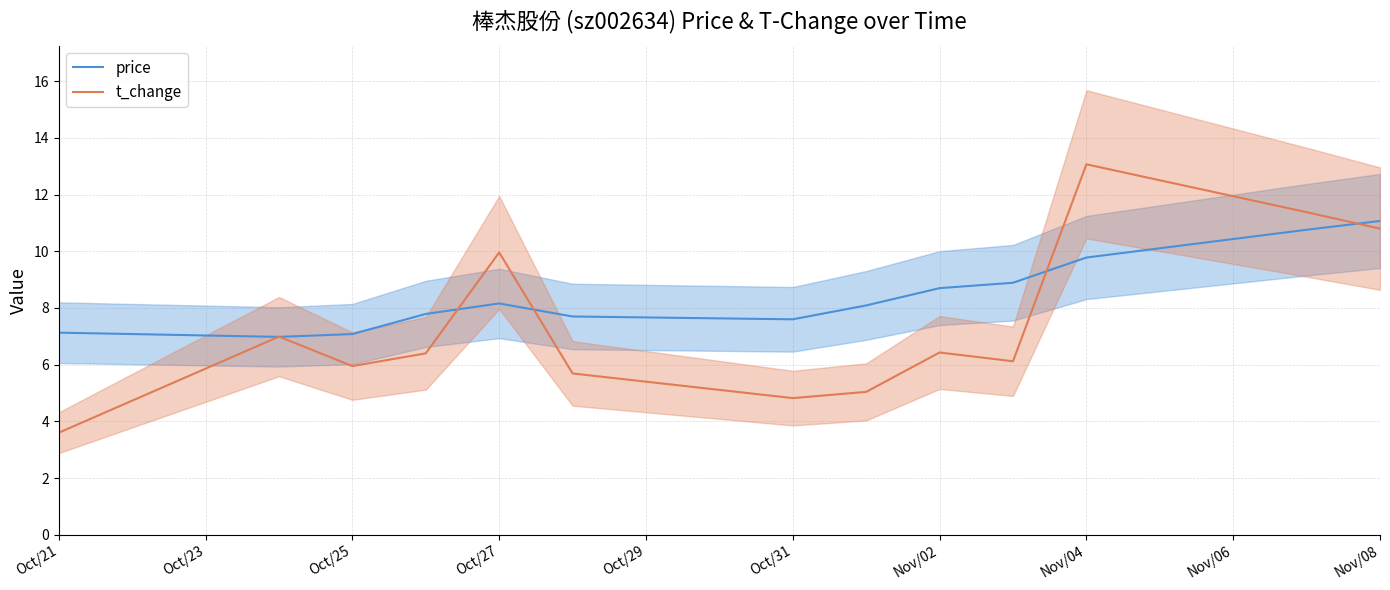

Reading left to right, extract all data points from this chart.

price: 7.1	7.0	7.1	7.8	8.2	7.7	7.6	8.1	8.7	8.9	9.8	10.8	11.1
t_change: 3.6	7.0	6.0	6.4	10.0	5.7	4.8	5.0	6.4	6.1	13.1	11.4	10.8